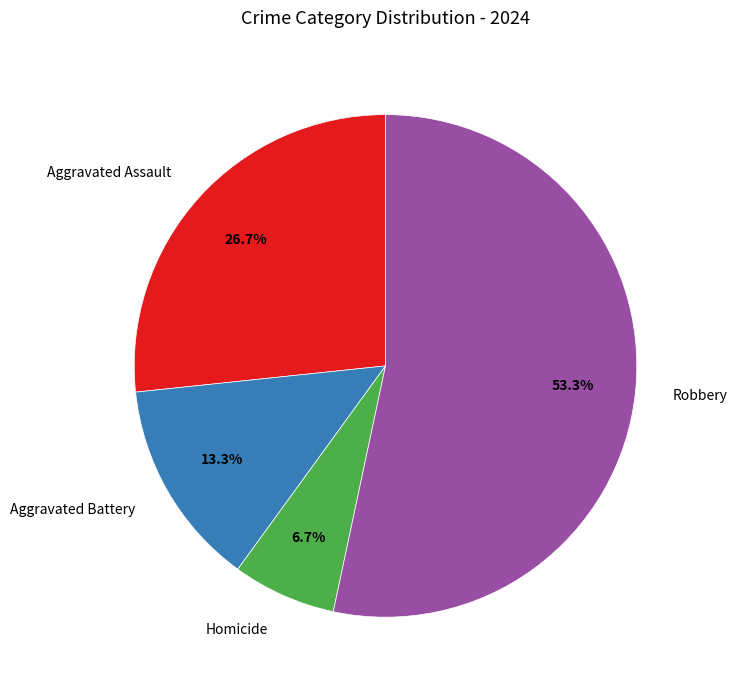

Is it true that Robbery is 40% of the pie?

False